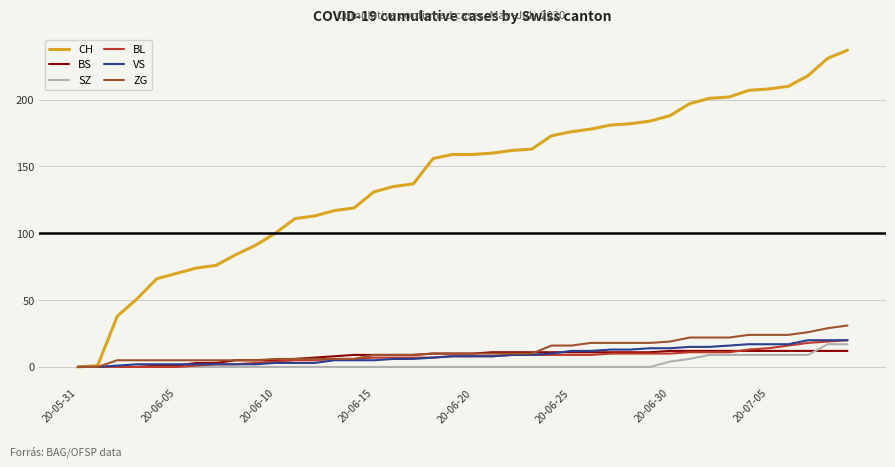

What is the difference between the maximum and minimum values in the SZ series?

17